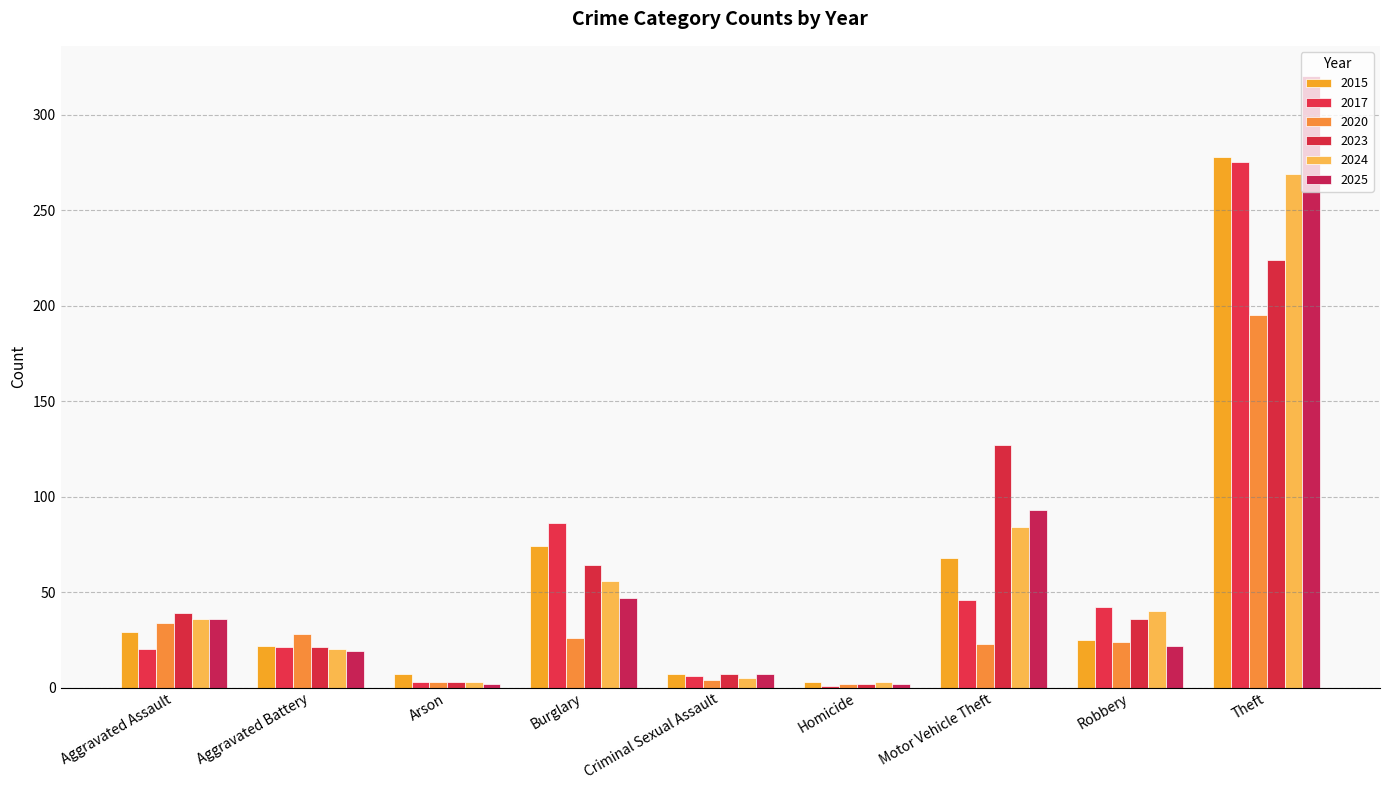

What is the sum of the 2023 values at Motor Vehicle Theft and Criminal Sexual Assault?

134